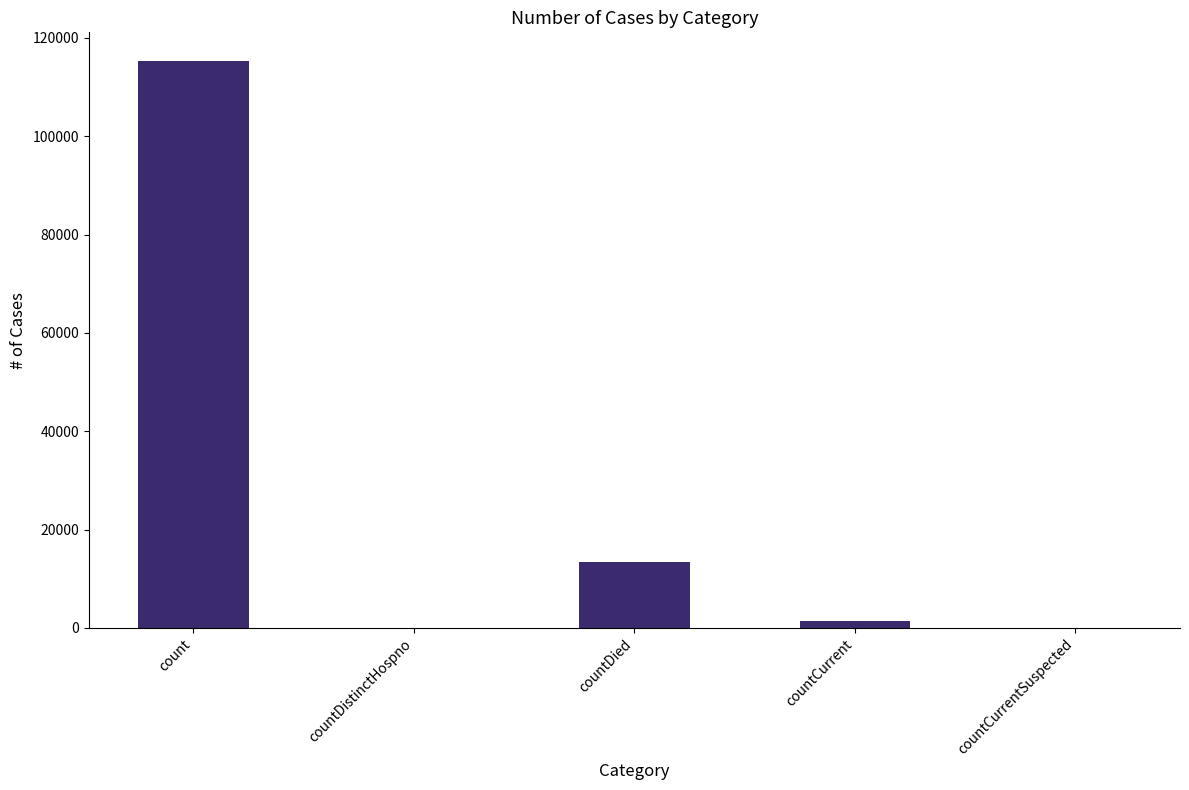

What is the greatest value displayed?

115379